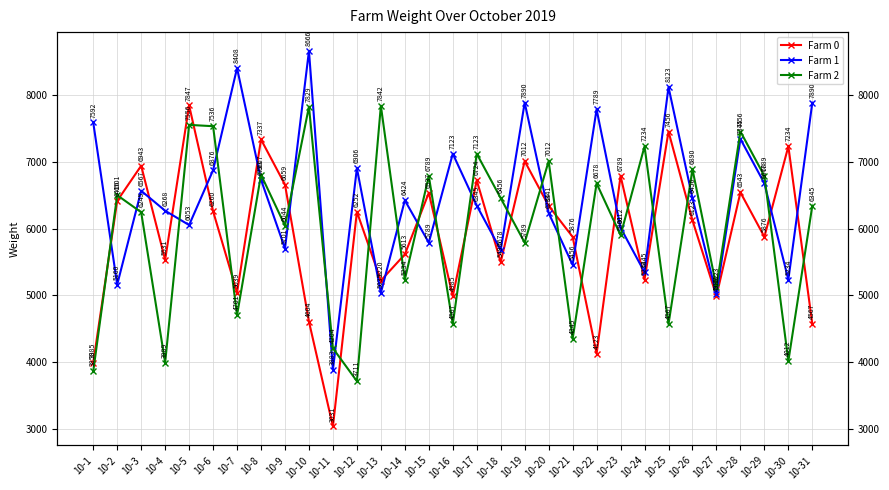

At how many categories does at least one series exceed 6252?

28